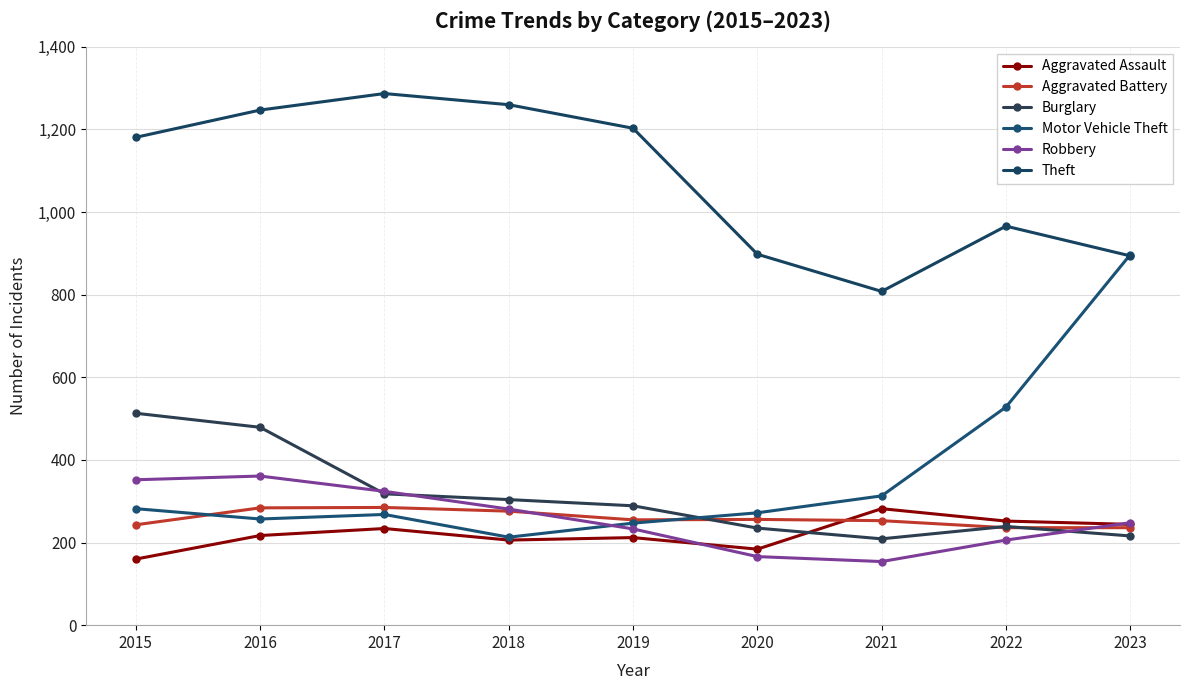

Reading right to left, list all the values displayed in this chart.

Aggravated Assault: 244	252	282	184	212	206	234	217	160
Aggravated Battery: 236	236	253	256	255	276	285	284	243
Burglary: 216	239	209	235	289	304	318	479	513
Motor Vehicle Theft: 897	528	313	272	247	213	268	257	282
Robbery: 248	206	154	166	233	281	324	361	352
Theft: 894	966	808	898	1203	1260	1287	1247	1181